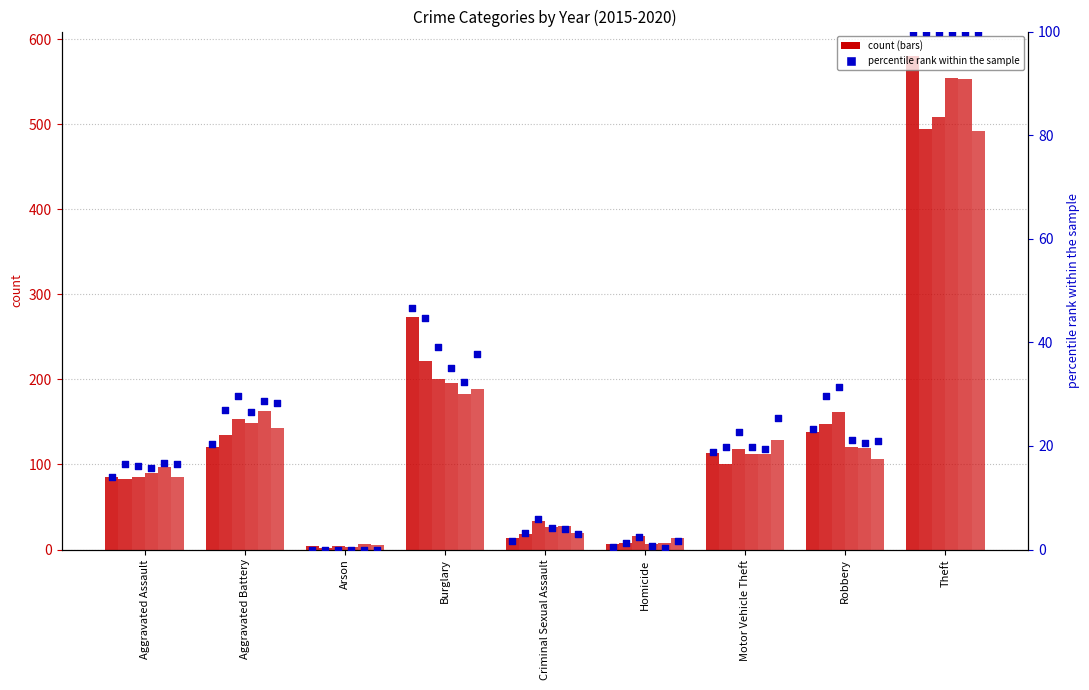

Between Motor Vehicle Theft and Robbery, which is larger?

Robbery